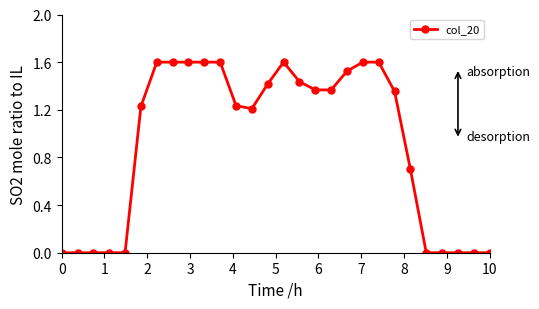

Count the number of categories in the chart.

28